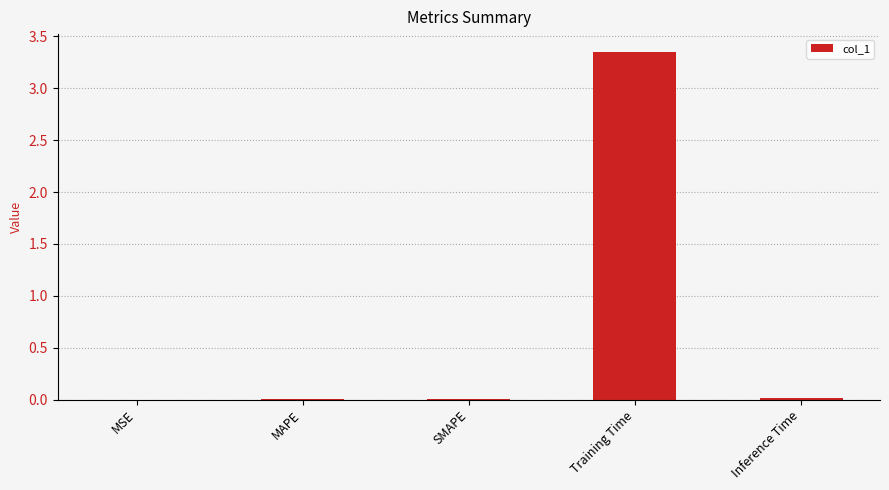

True or false: the data shows 0.0 at Inference Time.

True